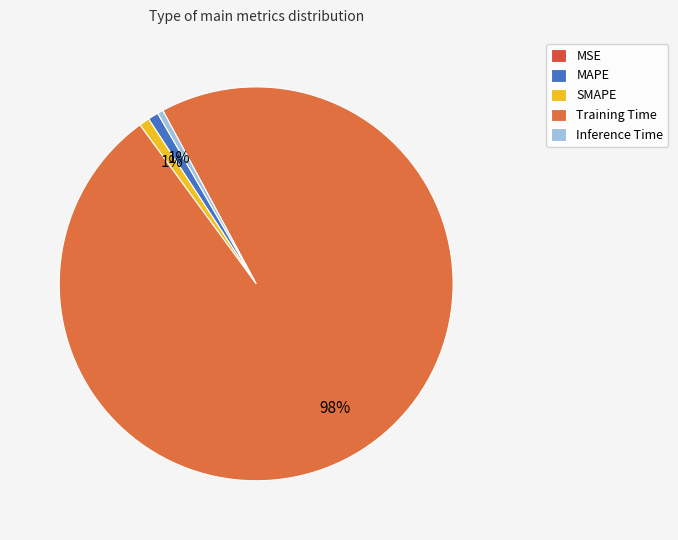

The SMAPE slice represents 1% of the pie. True or false?

True